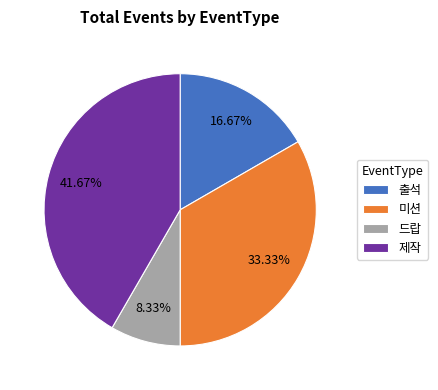

Rank the categories by value from highest to lowest.

제작, 미션, 출석, 드랍